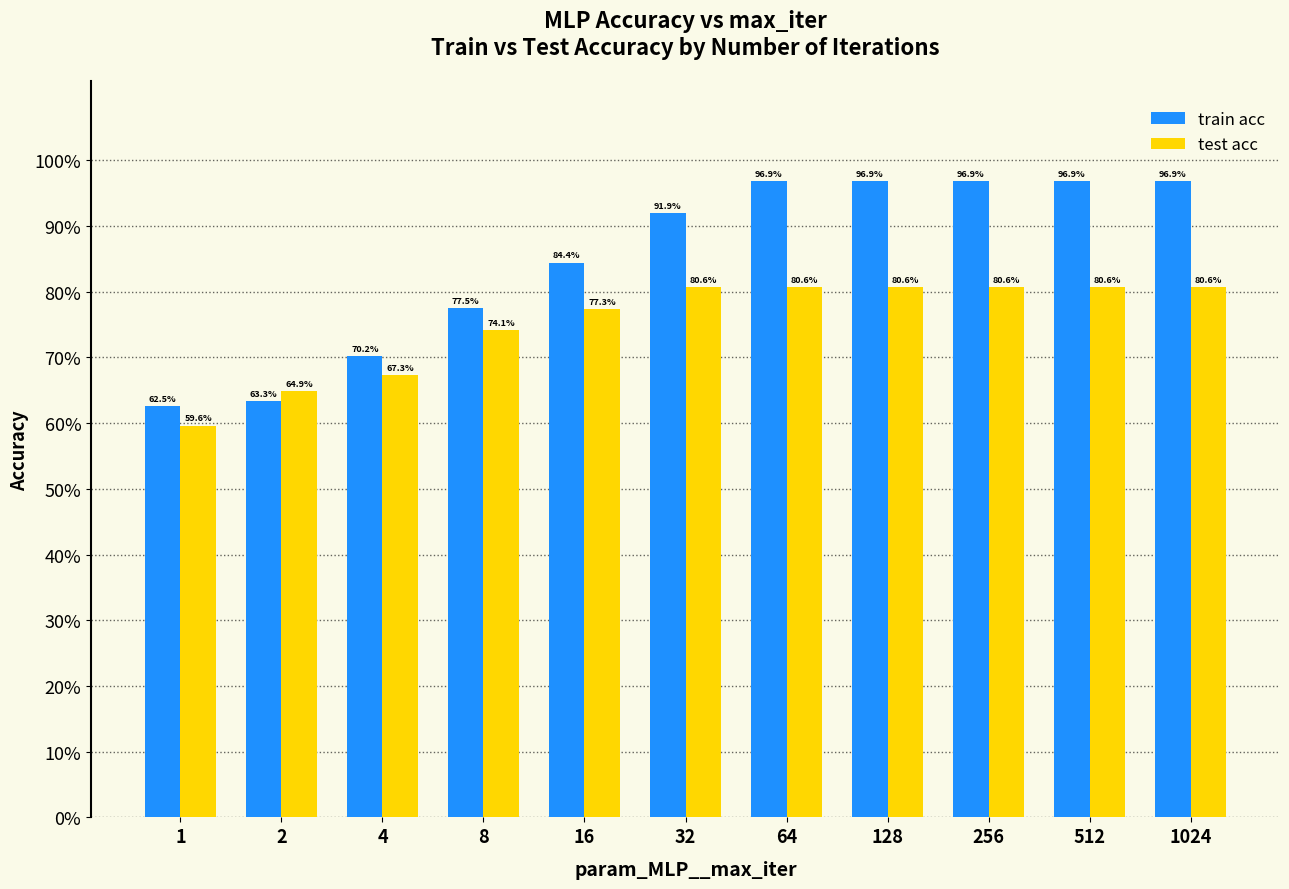

What is the sum of all train acc values?

9.3